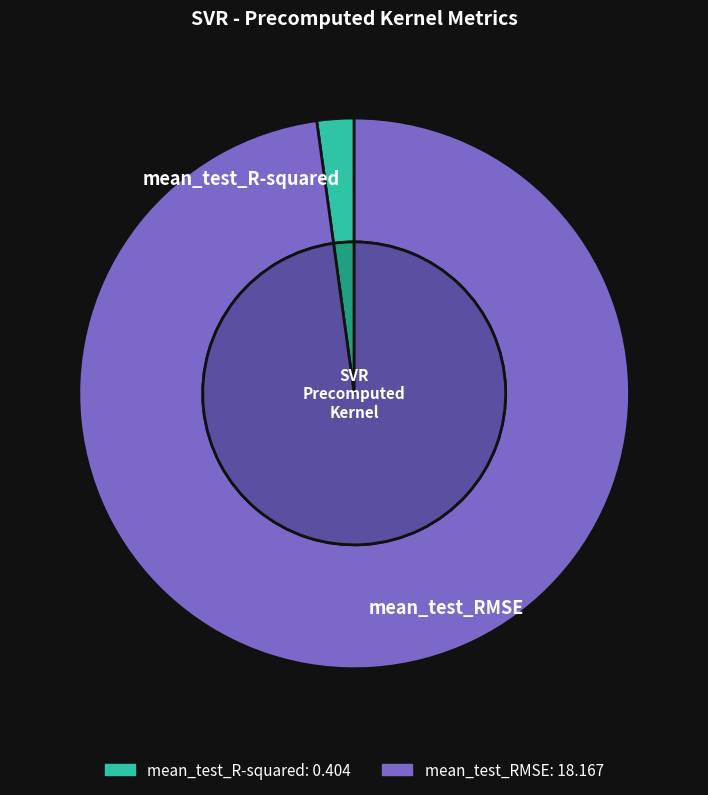

Count the number of slices in the pie.

2